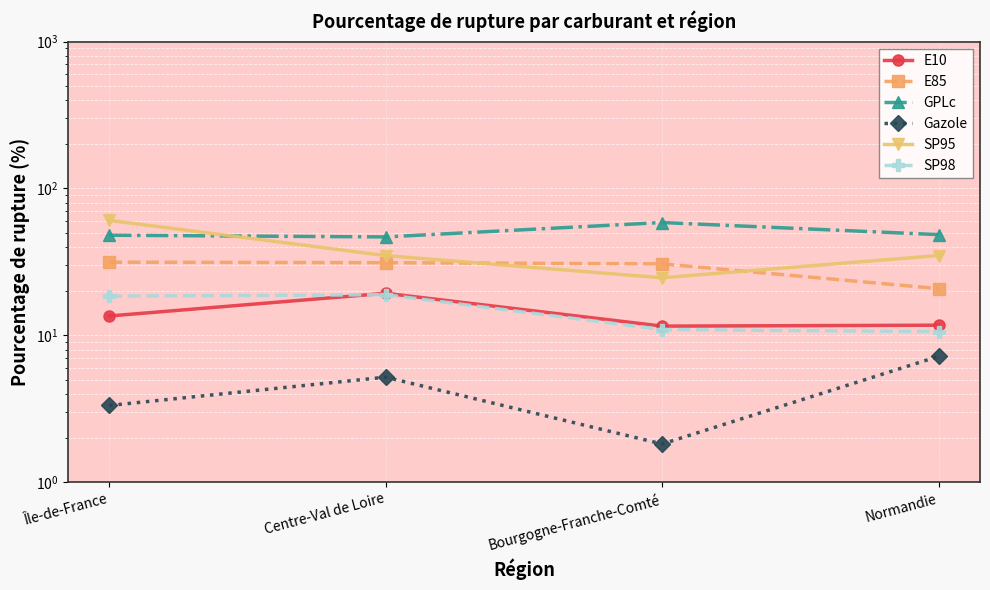

What is the value of the E10 point at the 4th from the left?

11.7